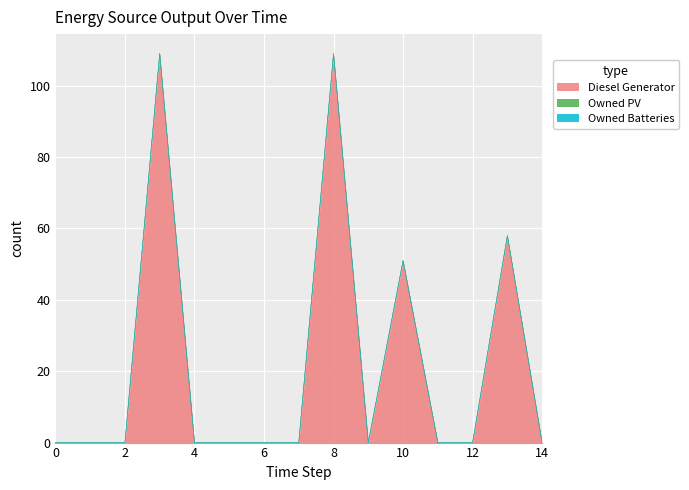

Rank the series at 14 from highest to lowest value.

Diesel Generator, Owned PV, Owned Batteries